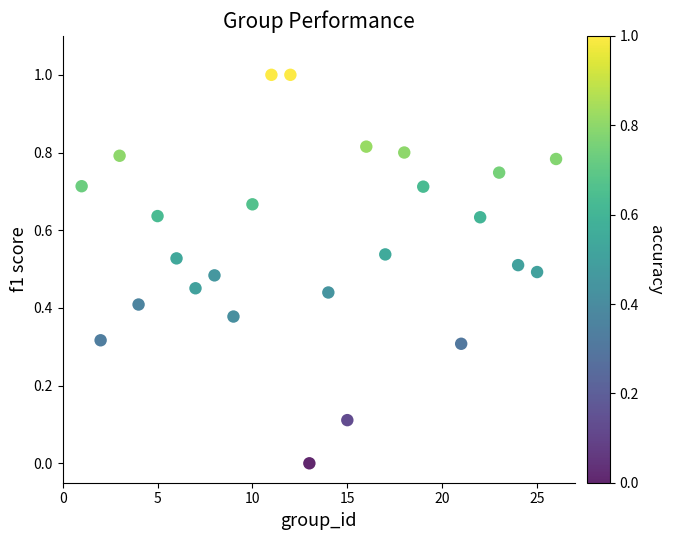

What is the range of Y values (max minus min)?

1.0